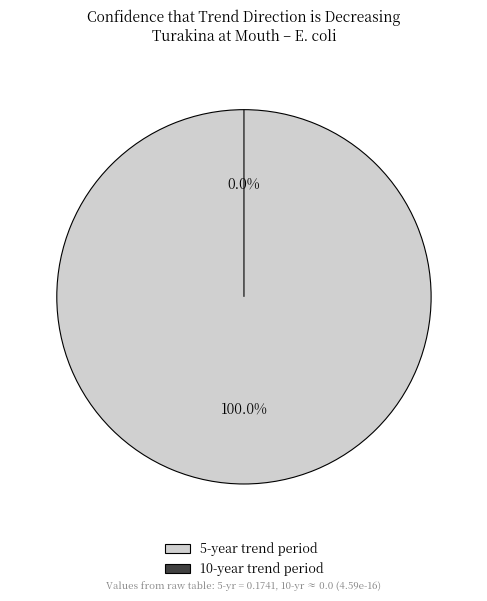

What is the majority slice?

5-year trend period